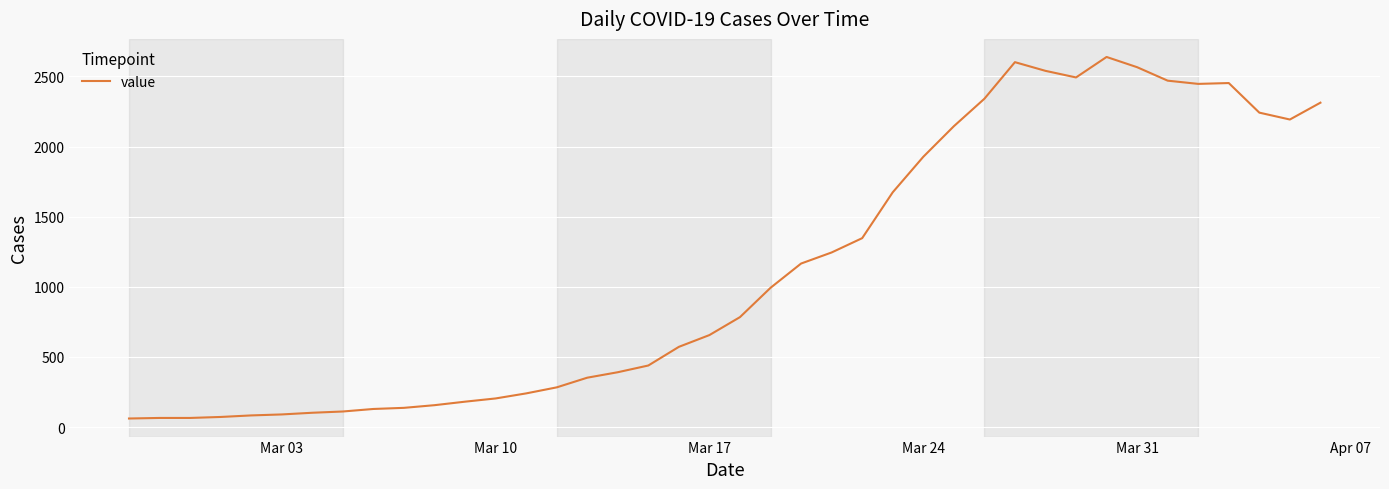

What is the difference between the maximum and minimum values?

2578